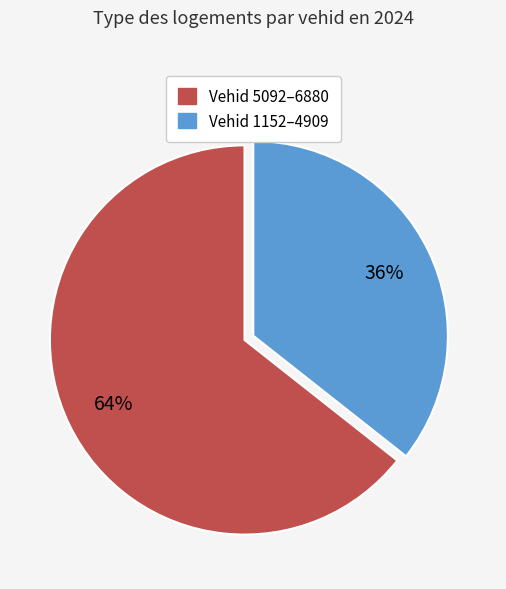

How many slices are in this pie chart?

2